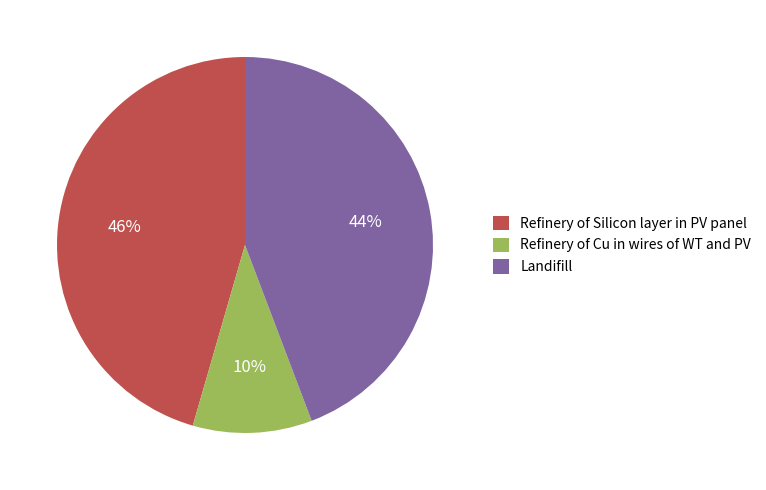

Is the sum of Landifill and Refinery of Silicon layer in PV panel greater than half?

Yes